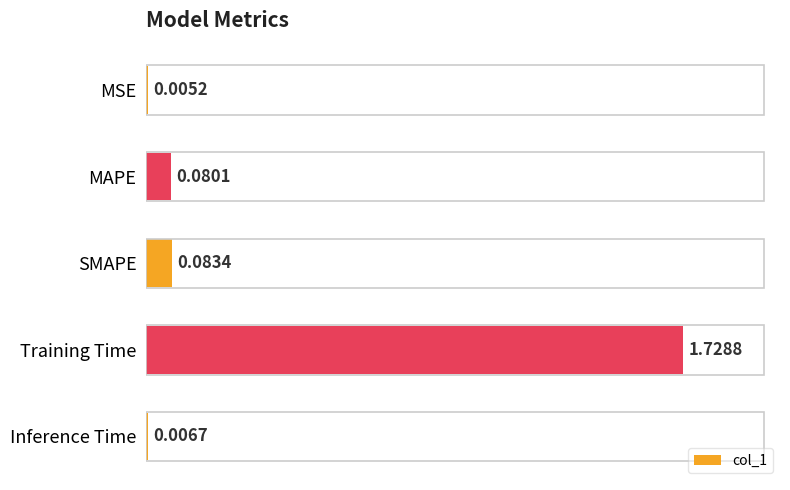

At which category does the chart reach its peak across all series?

Training Time